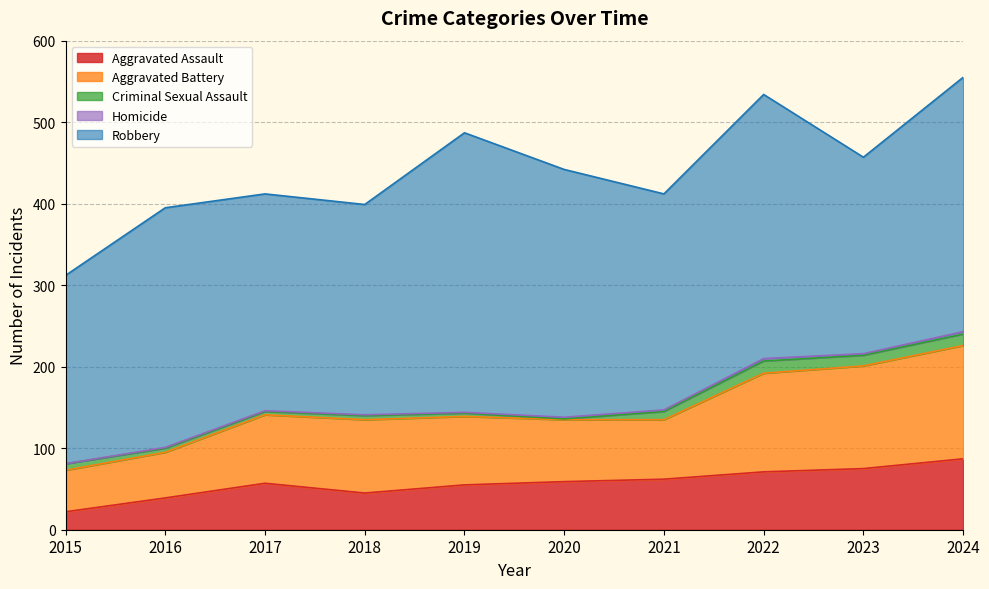

What is the value of the Robbery point at the 6th from the left?

304